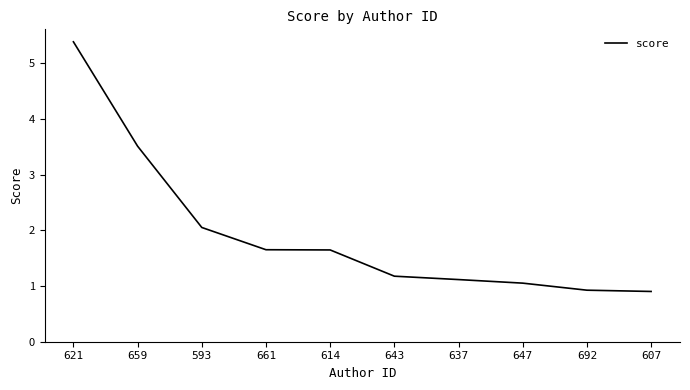

How many lines are shown in the chart?

1